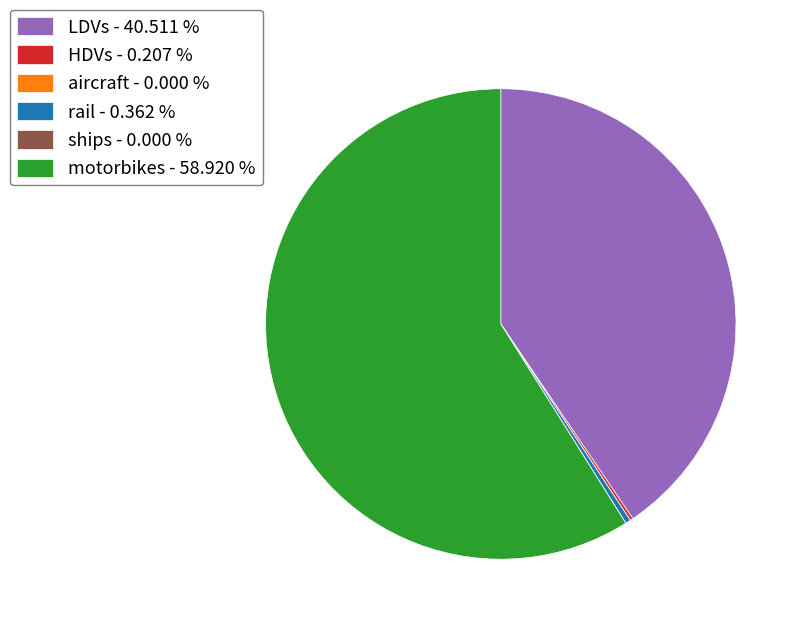

Approximately how many times larger is the value at LDVs - 40.511 % compared to motorbikes - 58.920 %?

0.7